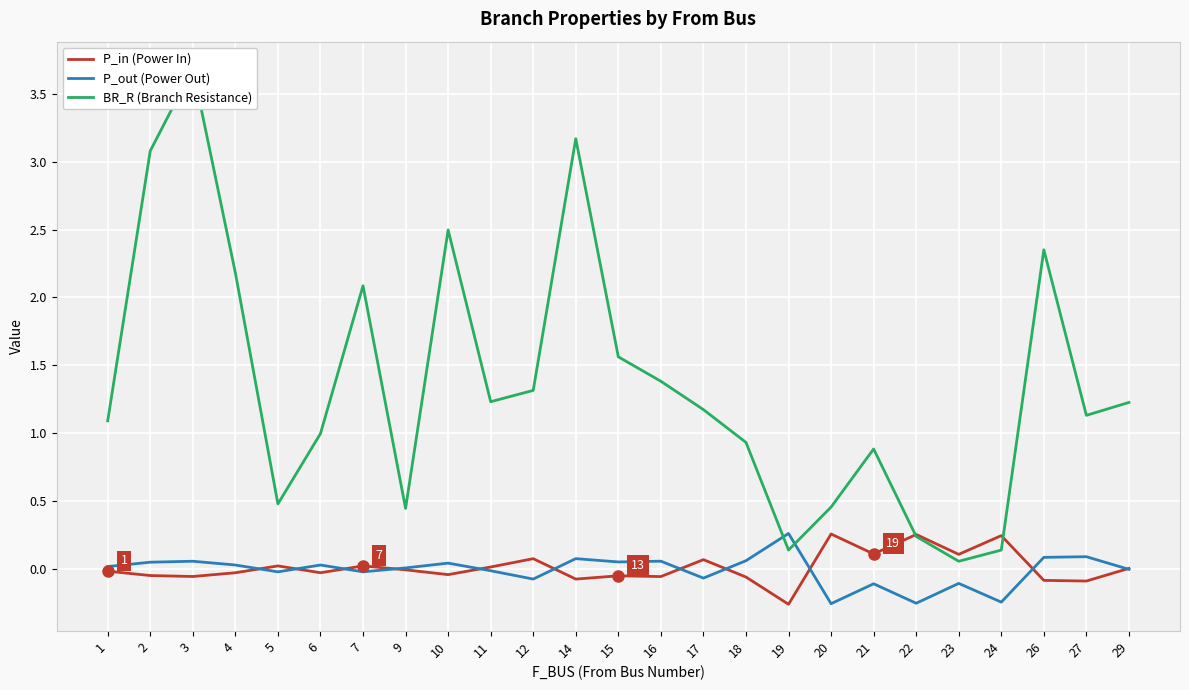

Is this an area chart (filled region under the line)?

No